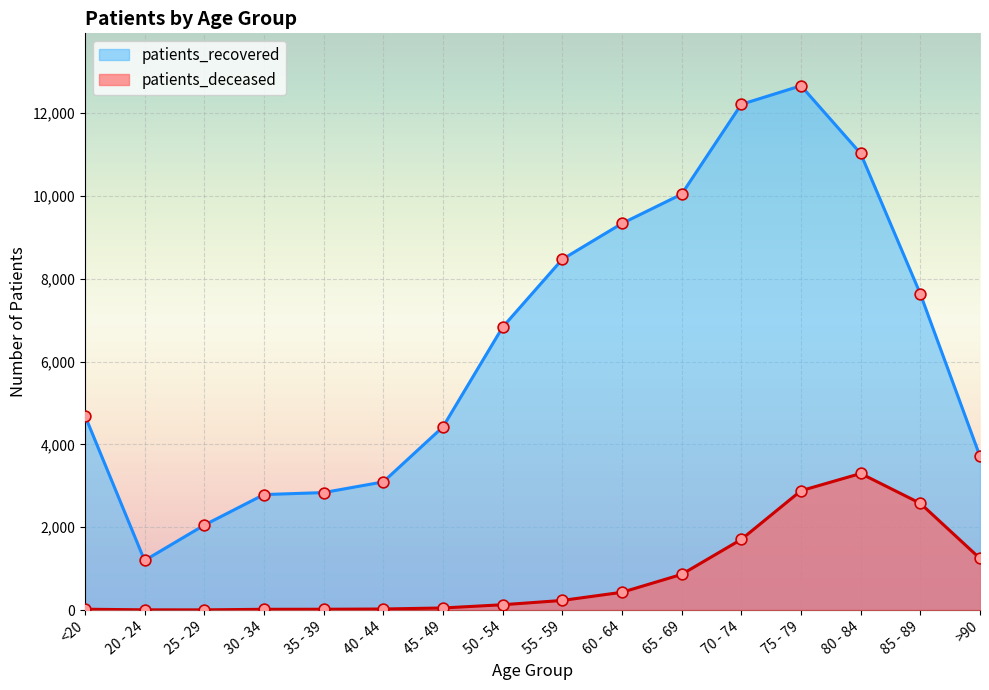

Which series reaches the minimum Y coordinate?

patients_deceased